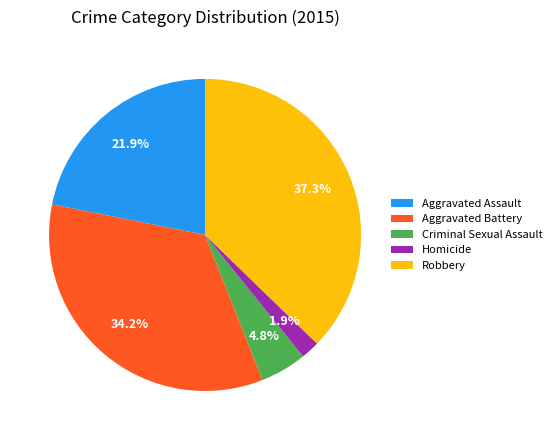

Is the sum of Aggravated Battery and Criminal Sexual Assault greater than half?

No